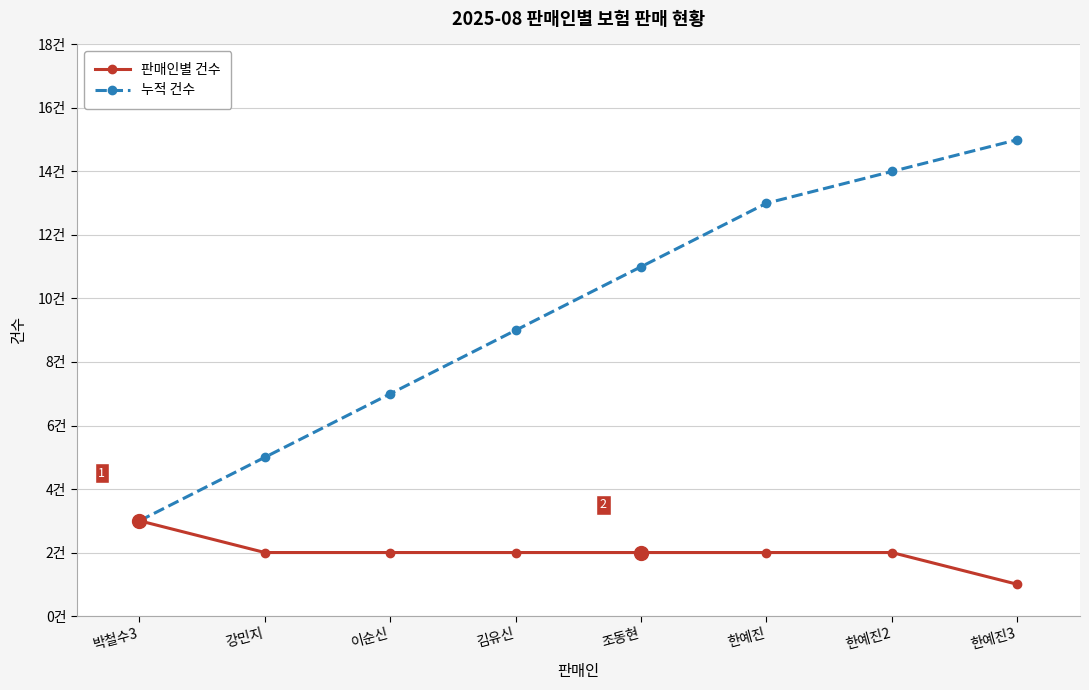

What are all the series names shown in the legend?

판매인별 건수, 누적 건수